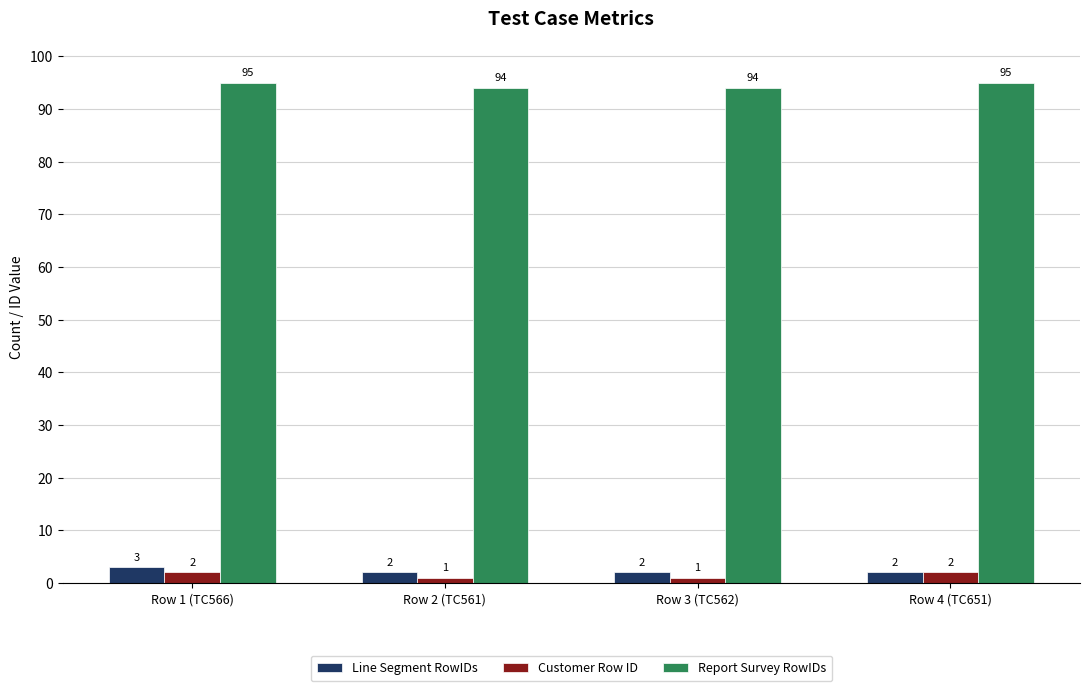

True or false: Customer Row ID has a value of 1 at Row 2 (TC561).

True